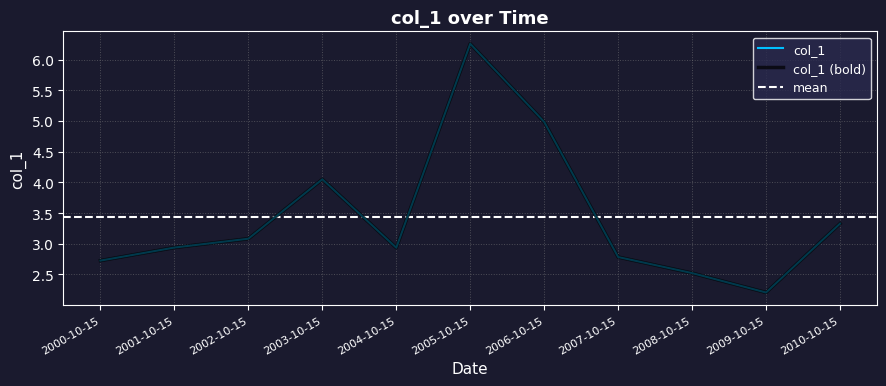

The chart shows a value of 3.9 at 2000-10-15. True or false?

False